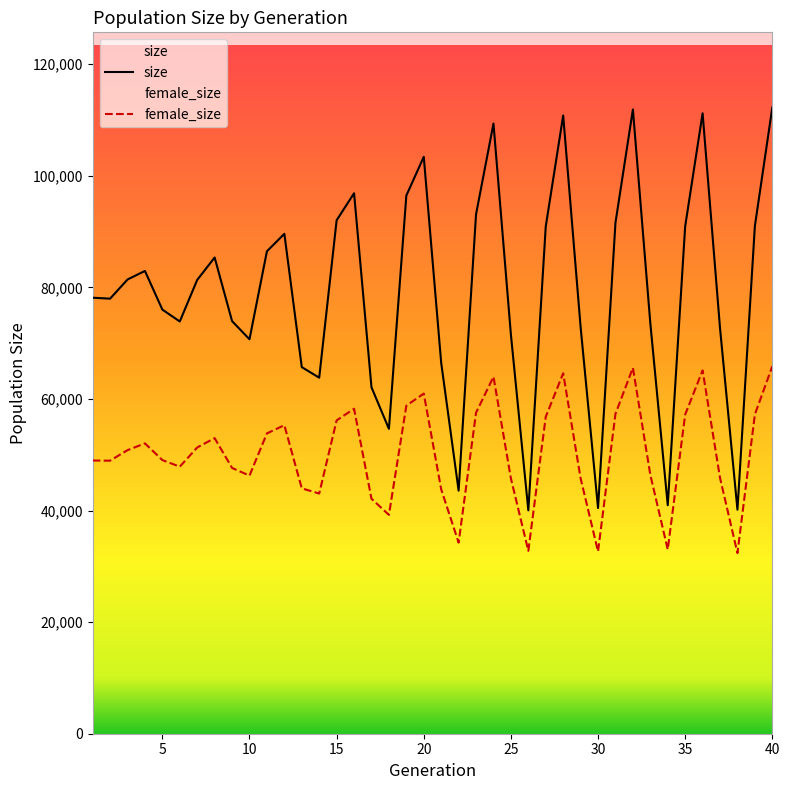

List the series in order of their peak value, lowest first.

female_size, size